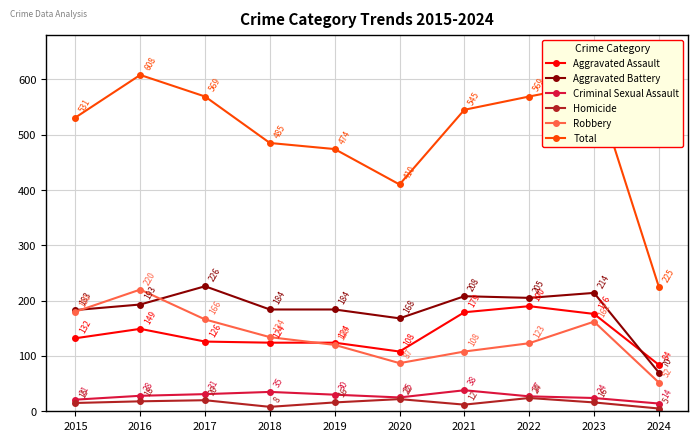

List the series in order of their peak value, lowest first.

Homicide, Criminal Sexual Assault, Aggravated Assault, Robbery, Aggravated Battery, Total